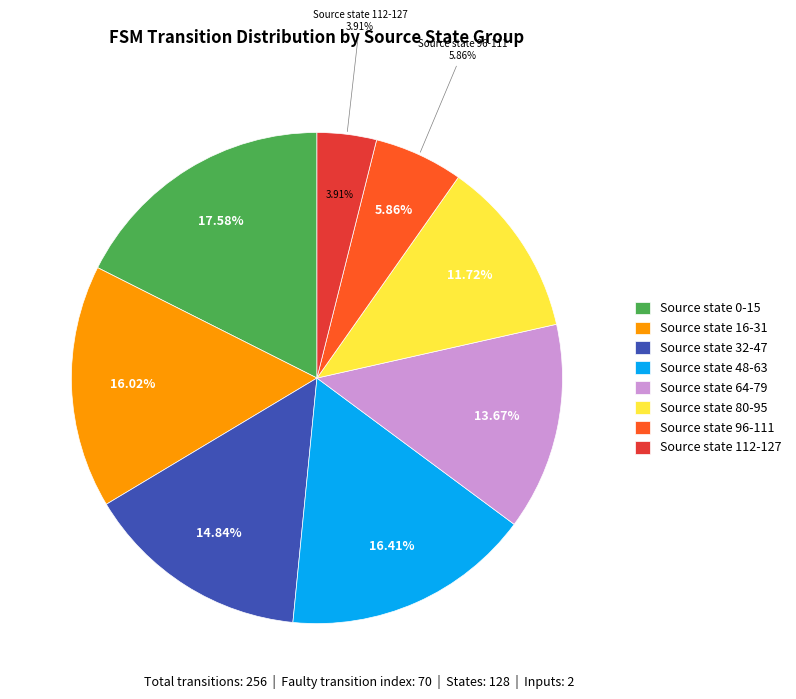

What percentage is NOT represented by 14?

100.0%